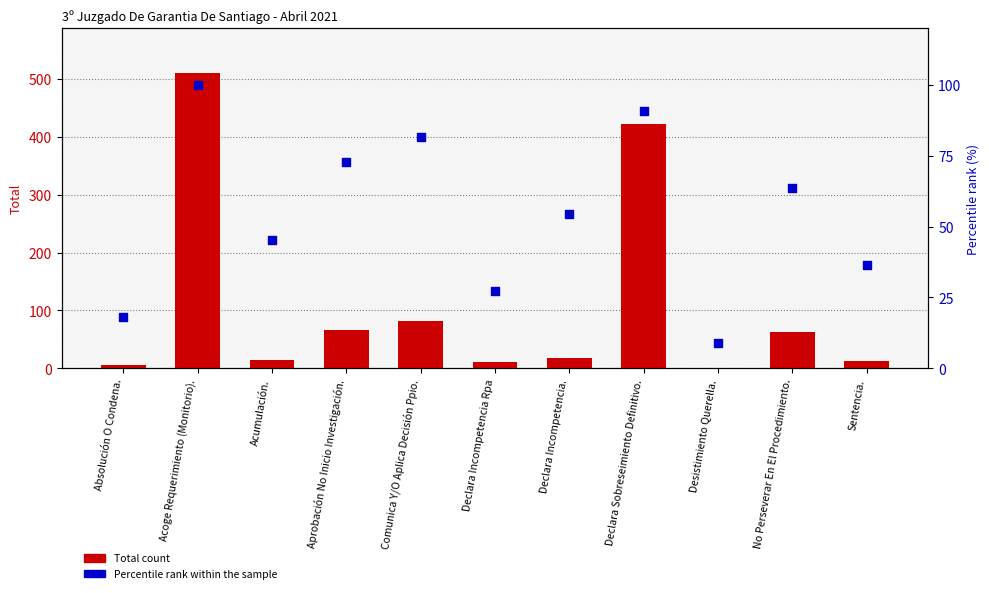

At how many categories does at least one series exceed 411?

2